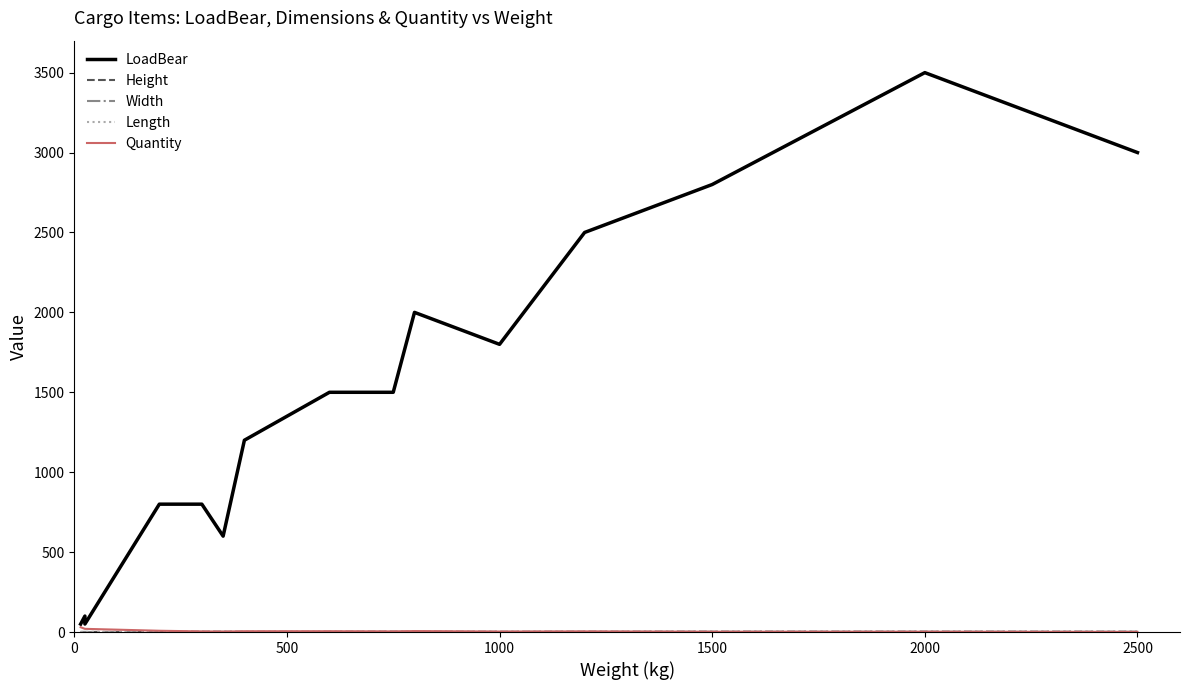

The Height series shows 0.4 at 1000. True or false?

True